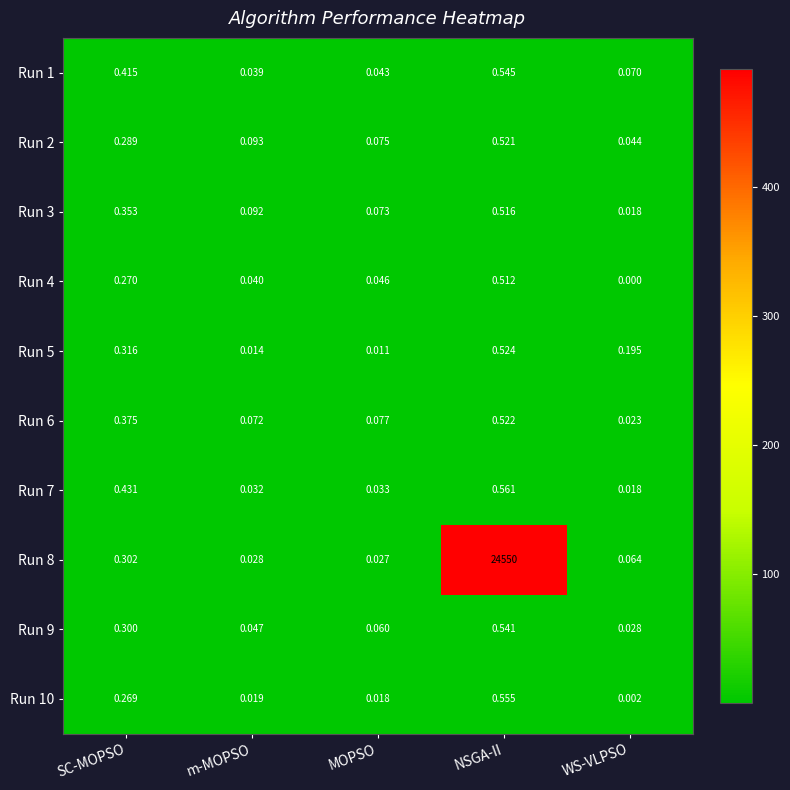

List the labels in order of Run 4 value, largest first.

NSGA-II, SC-MOPSO, MOPSO, m-MOPSO, WS-VLPSO